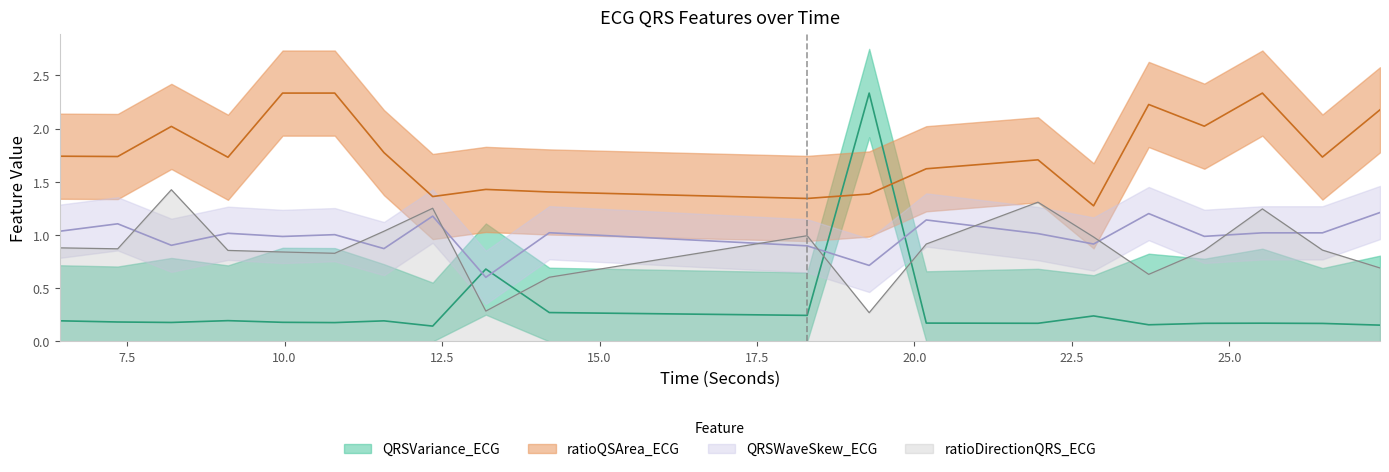

Between 21.9609375 and 14.203125, which is larger?

14.203125